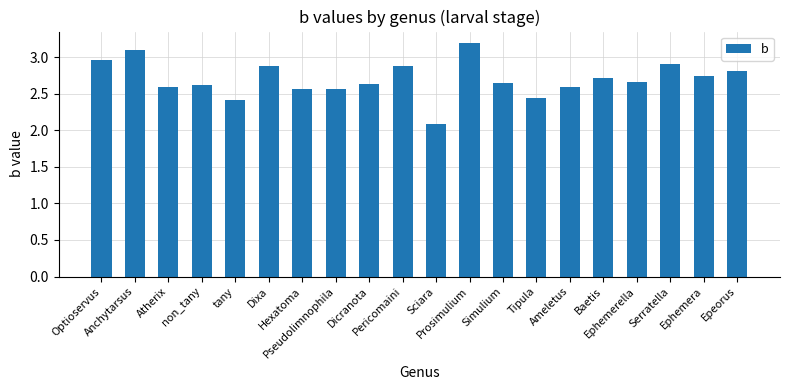

Are the bars grouped side by side (vs. stacked)?

No